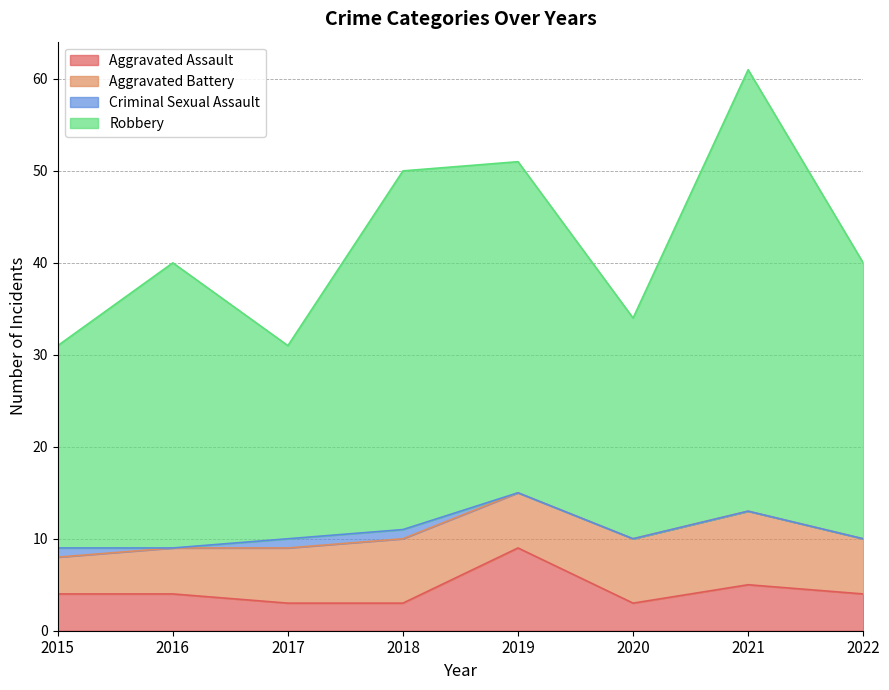

How many categories are shown in the chart?

8